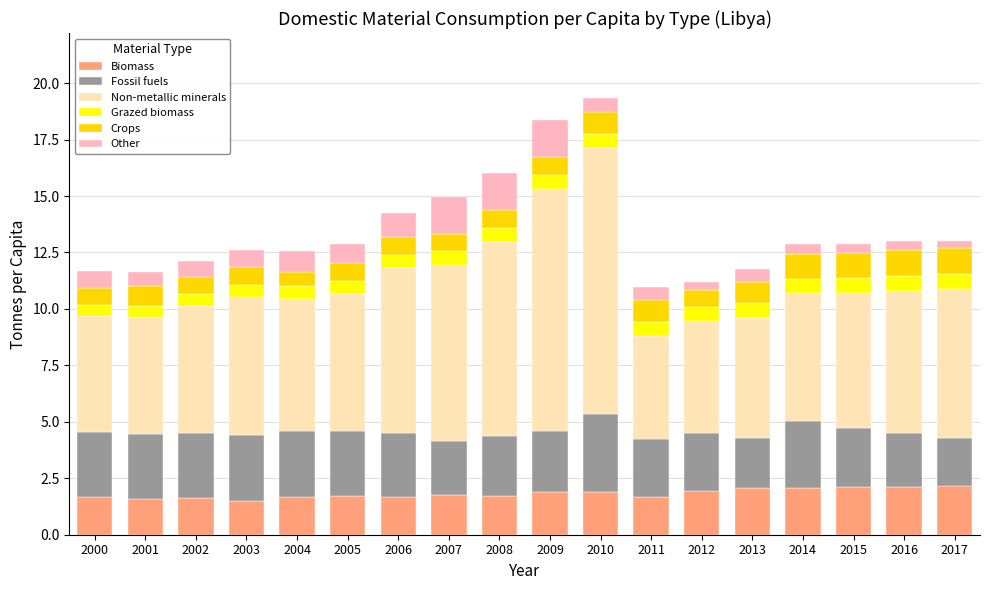

What is the minimum value for Biomass?

1.5